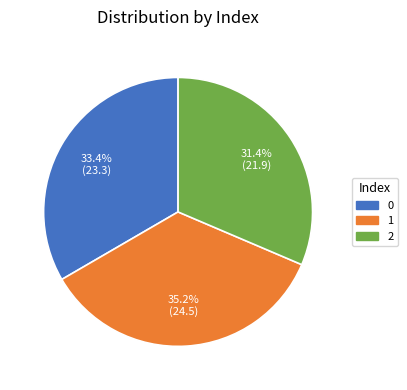

True or false: 2 accounts for 38% of the total.

False